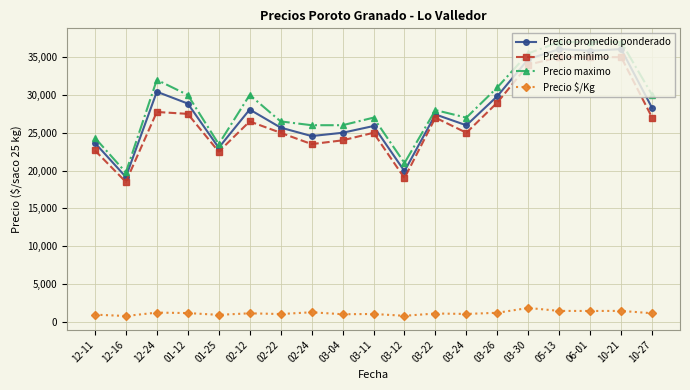

At which category does Precio maximo reach its first local valley?

12-16